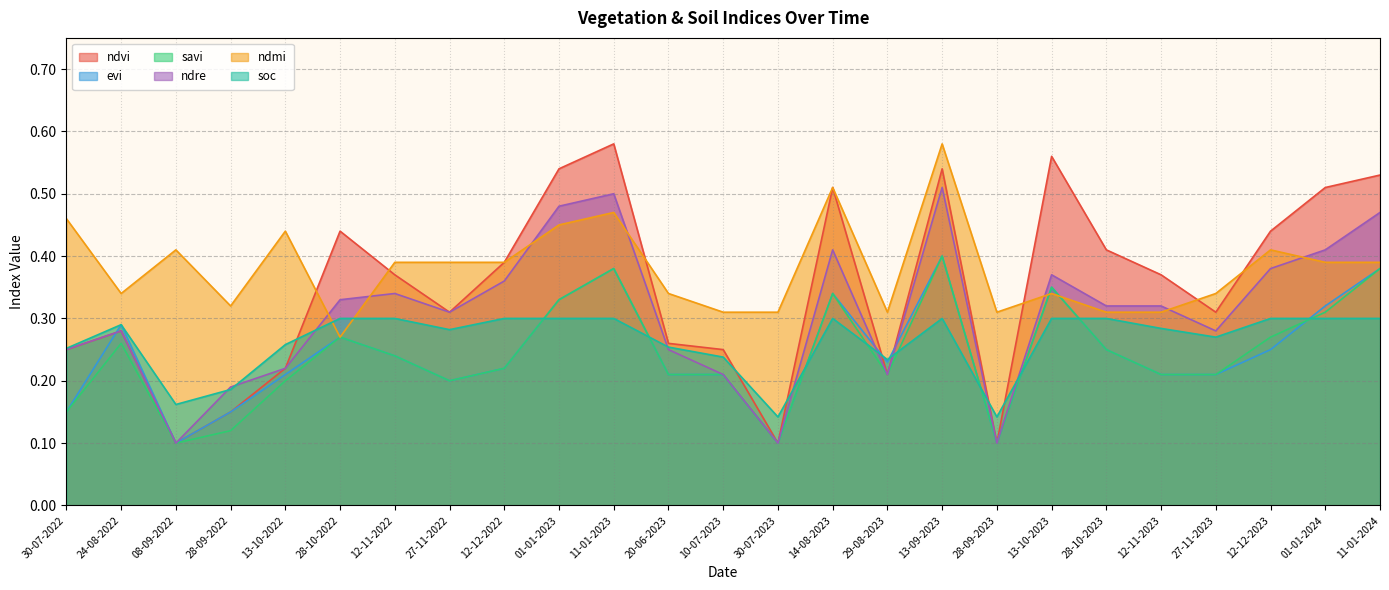

How many lines are shown in the chart?

6